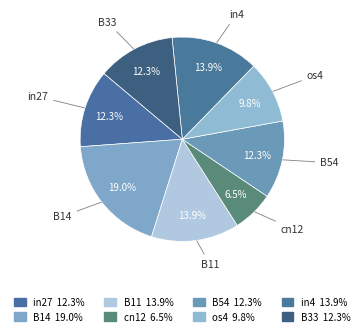

To the nearest percent, what percentage of the pie is B11?

14%